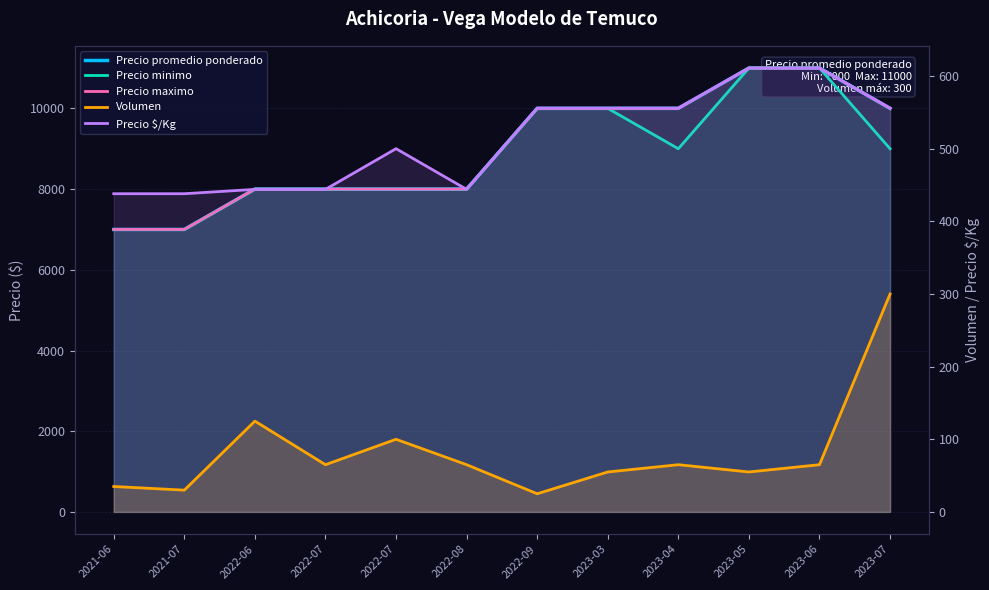

What is the average value of the Volumen series?

82